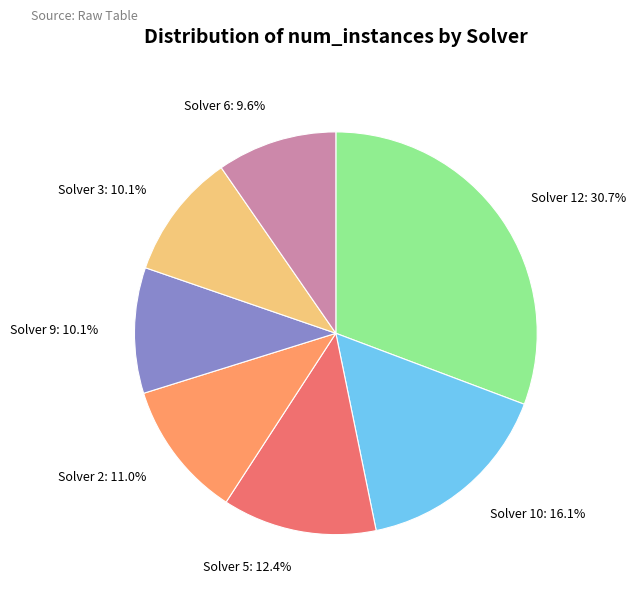

What is the ratio of the value at Solver 10 to the value at Solver 5?

1.3